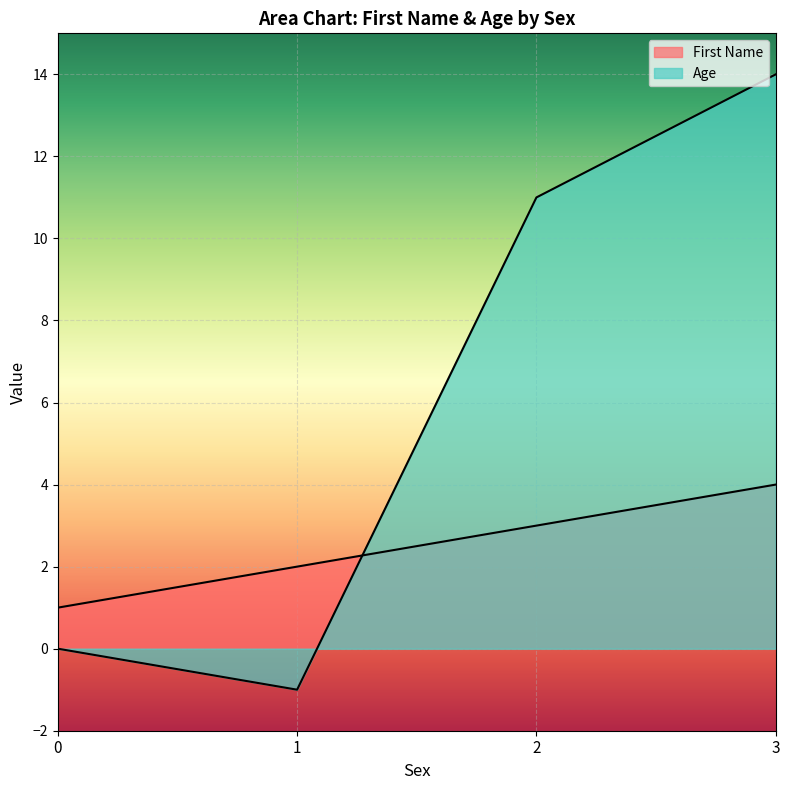

What is the minimum value shown in the chart?

-1